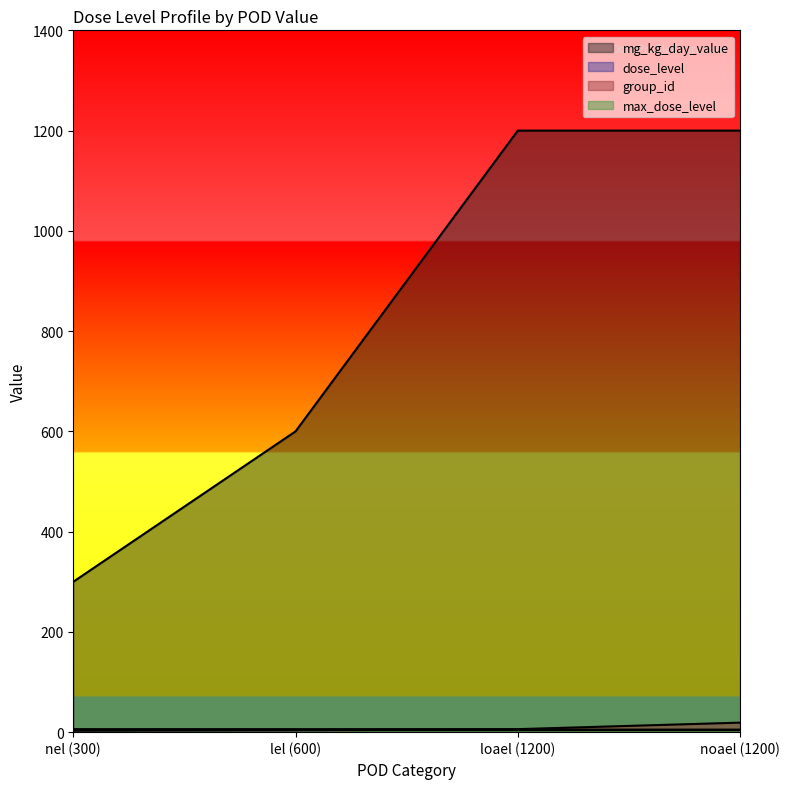

At which category is the sum across all series the highest?

noael (1200)